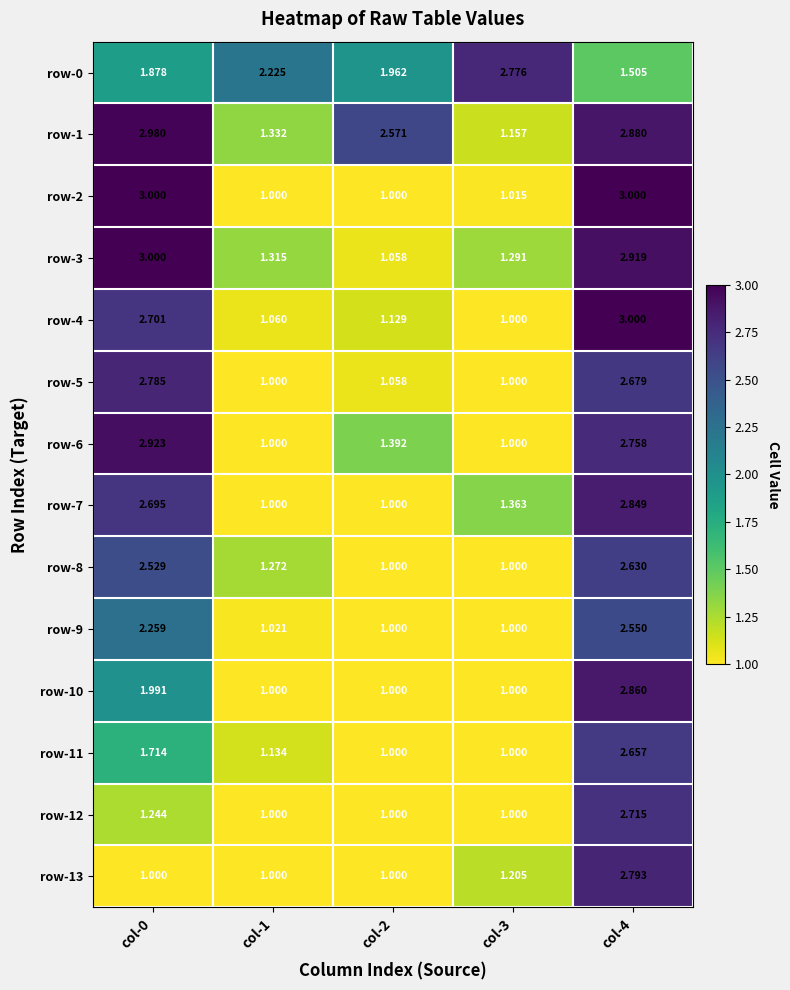

Is the value of row-12 at col-4 greater than the value of row-13 at col-2?

Yes